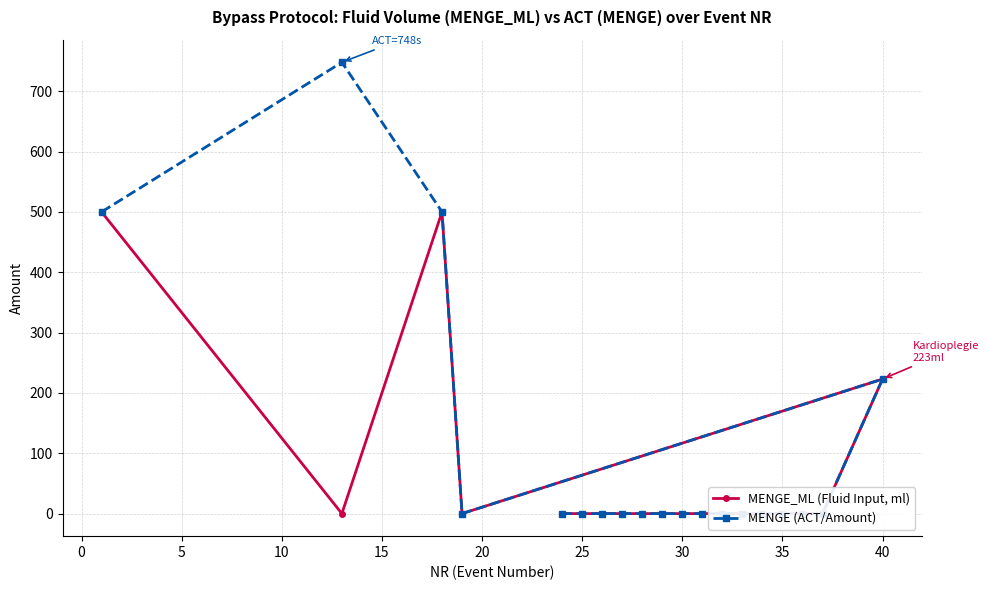

True or false: MENGE (ACT/Amount) and MENGE_ML (Fluid Input, ml) cross at least once.

False